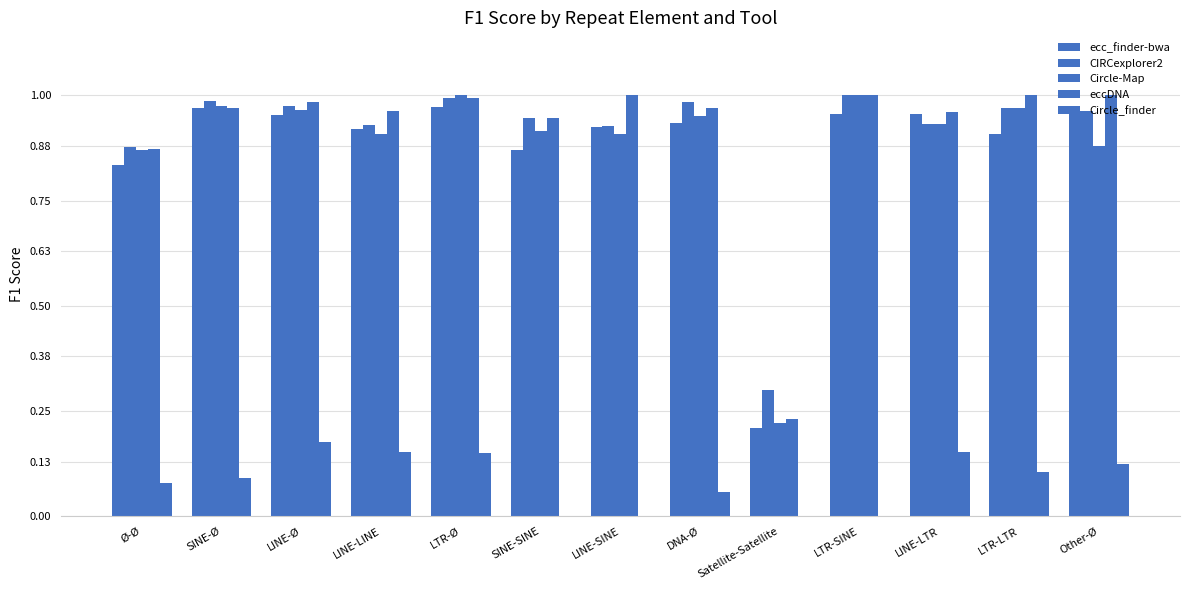

What is the difference between the second highest and second lowest values in the CIRCexplorer2 series?

0.1